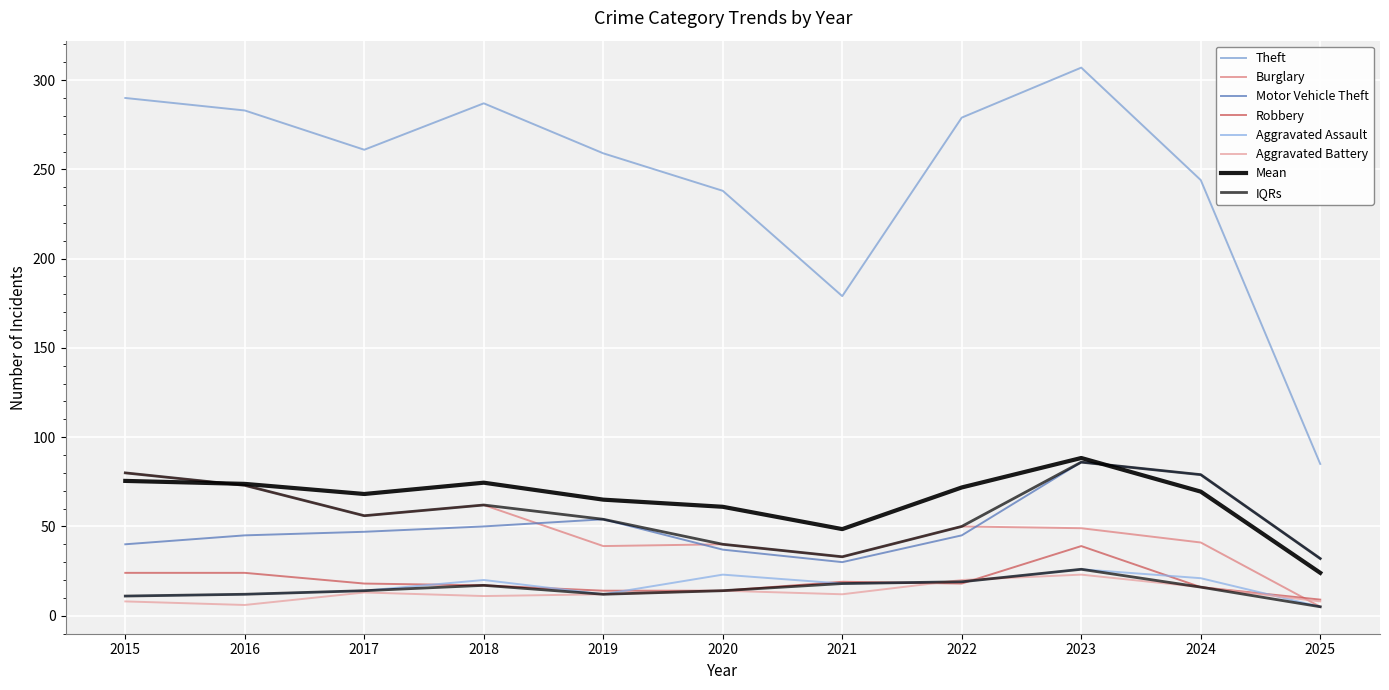

In Theft, how many points are higher than both neighbors (excluding endpoints)?

2